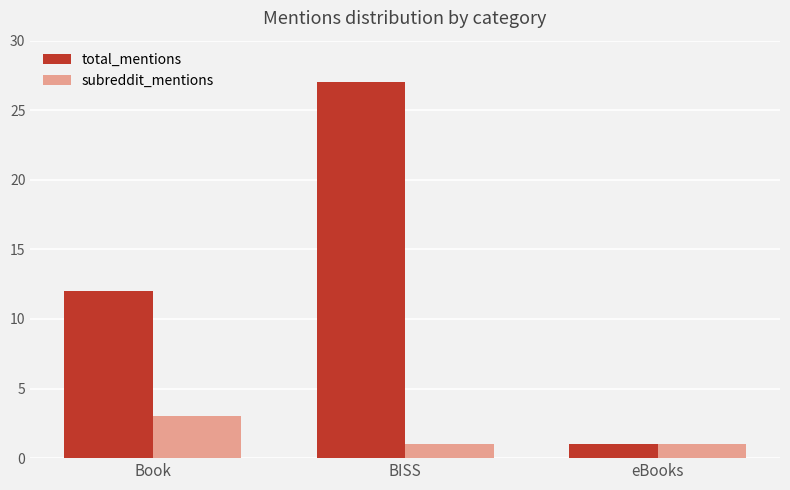

Rank the series by their maximum value, from lowest to highest.

subreddit_mentions, total_mentions